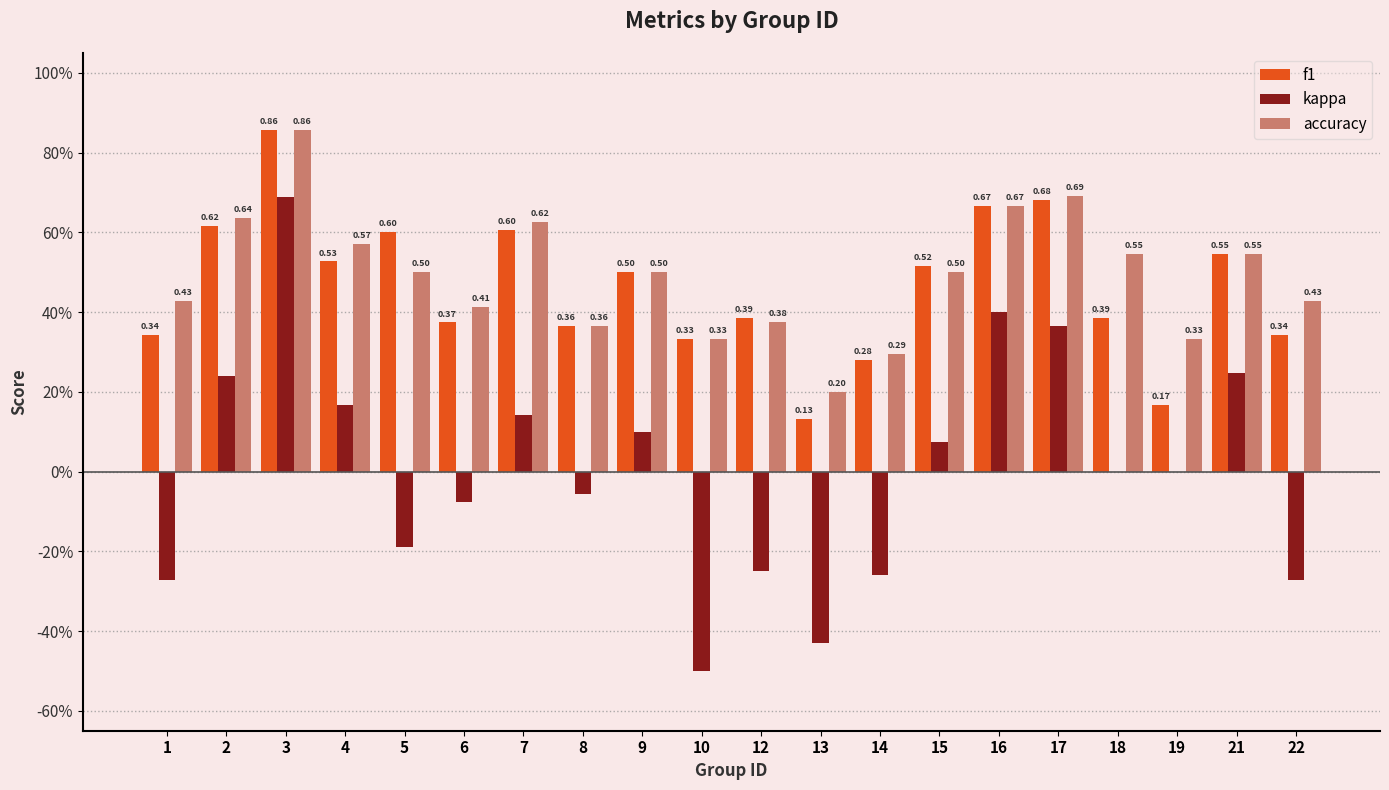

Rank the series at 9 from lowest to highest value.

kappa, f1, accuracy